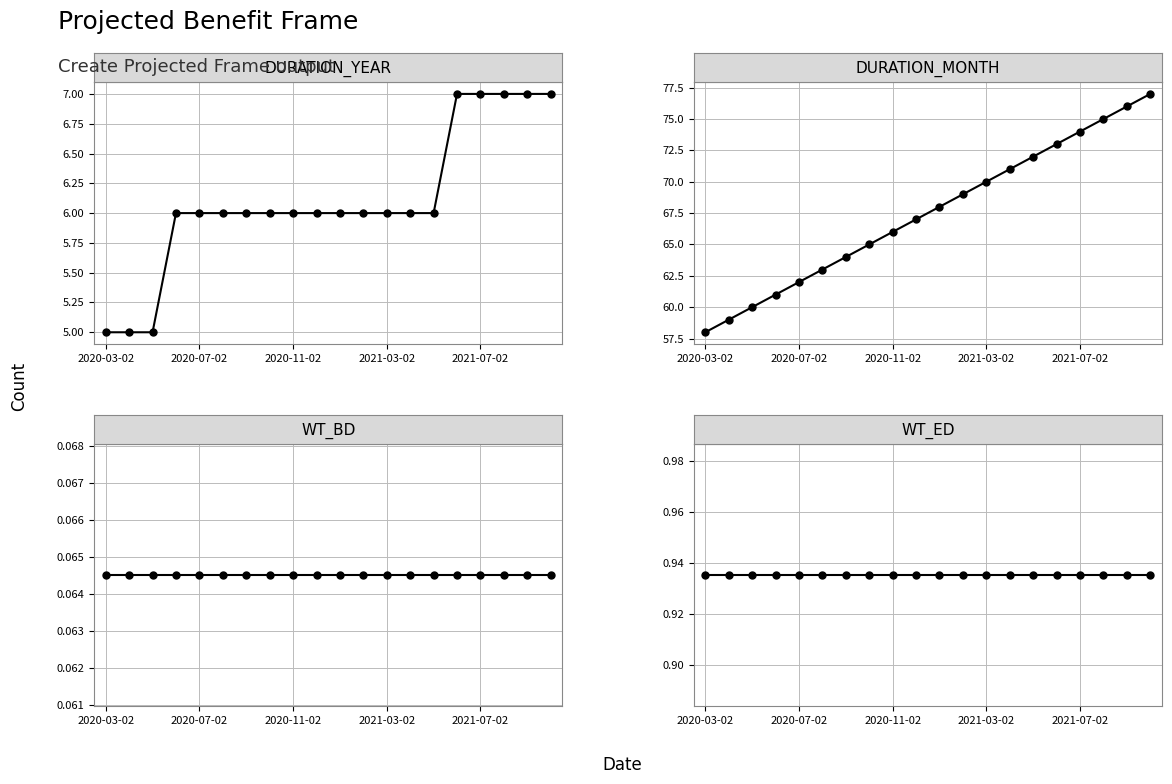

Is it true that WT_BD equals 0.0 at 13?

False